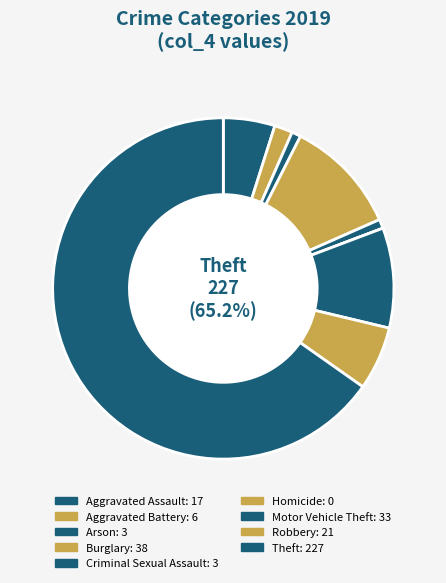

How many slices are in this pie chart?

9